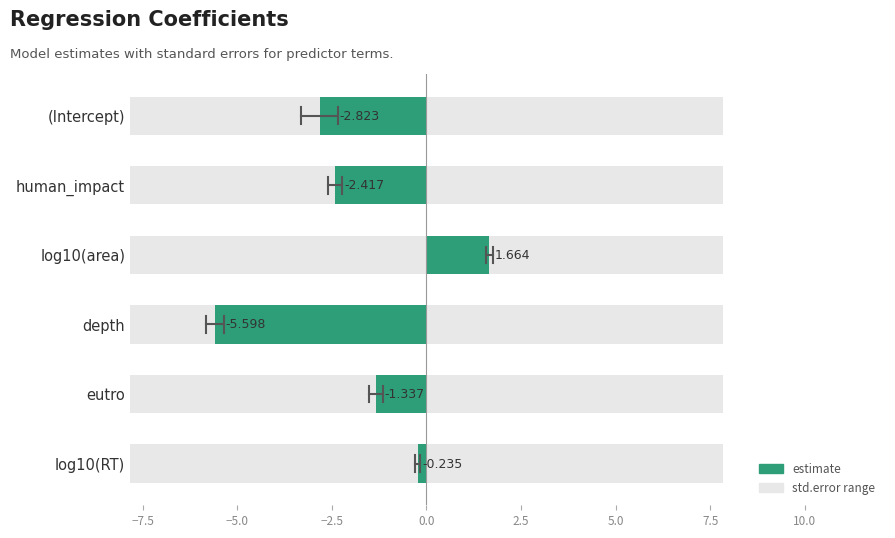

The chart shows a value of -5.6 at depth. True or false?

True